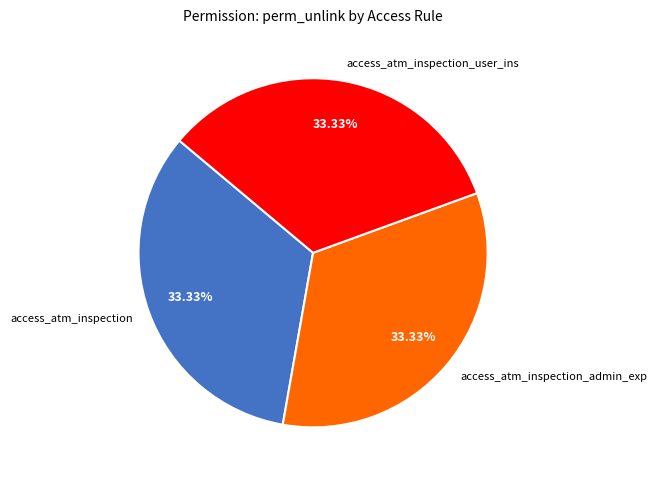

Approximately how many times larger is the value at access_atm_inspection_user_ins compared to access_atm_inspection?

1.0